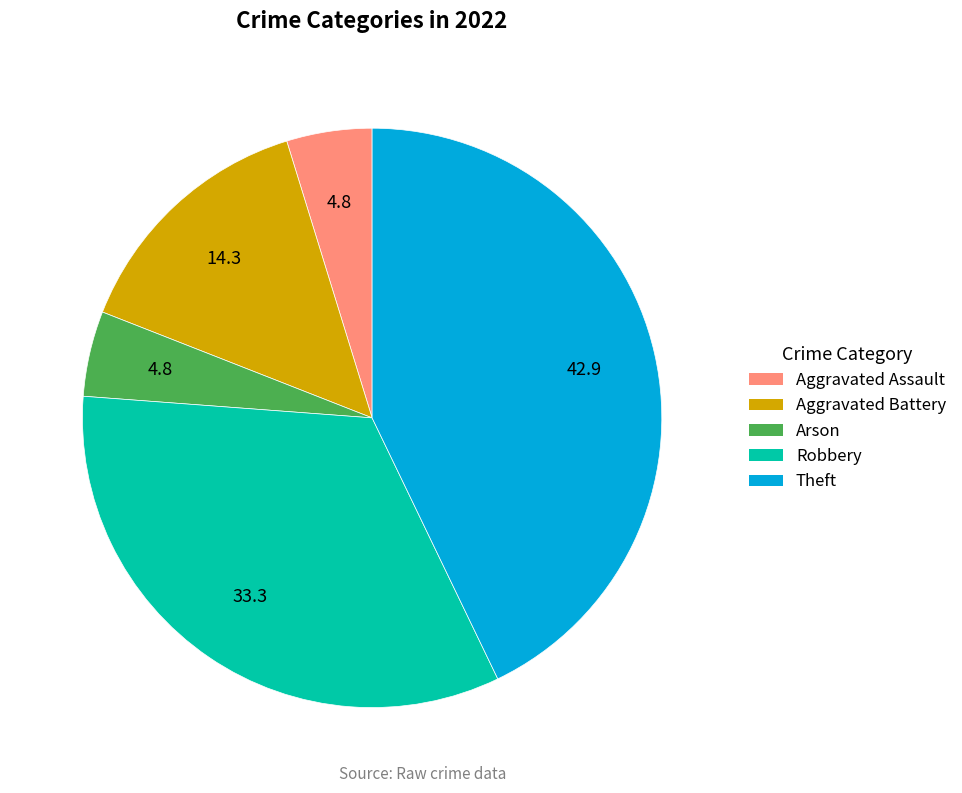

True or false: Robbery accounts for 26% of the total.

False